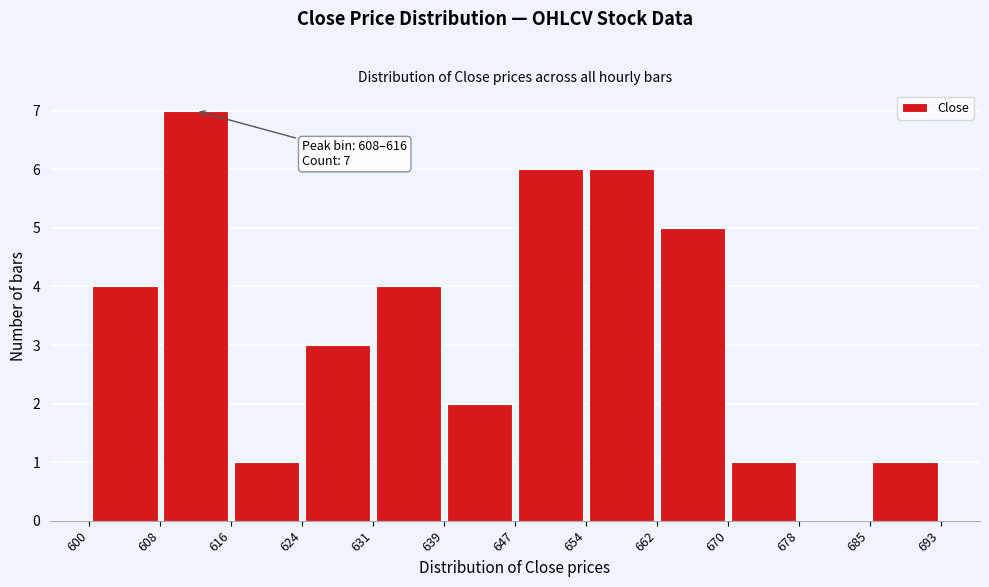

Over which range of the x-axis is the bar tallest?

608 to 616